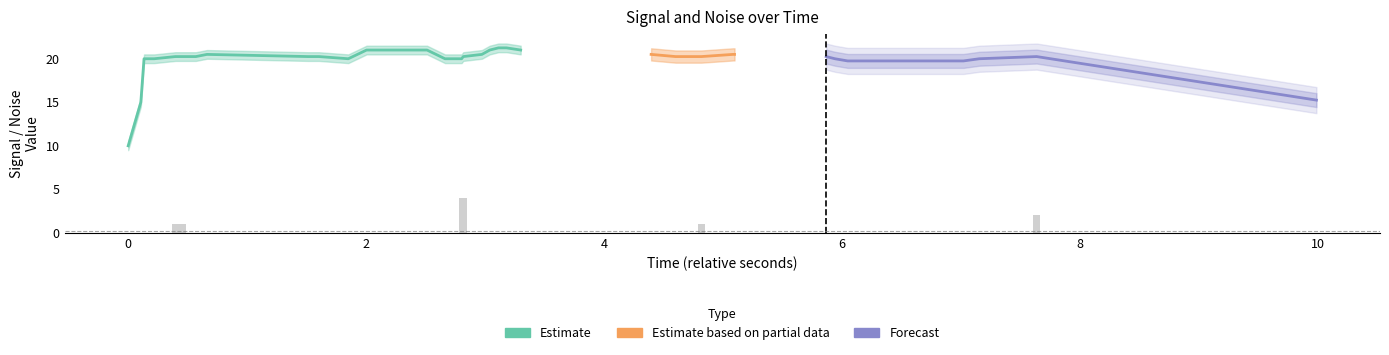

What is the difference between the maximum and minimum values?

4